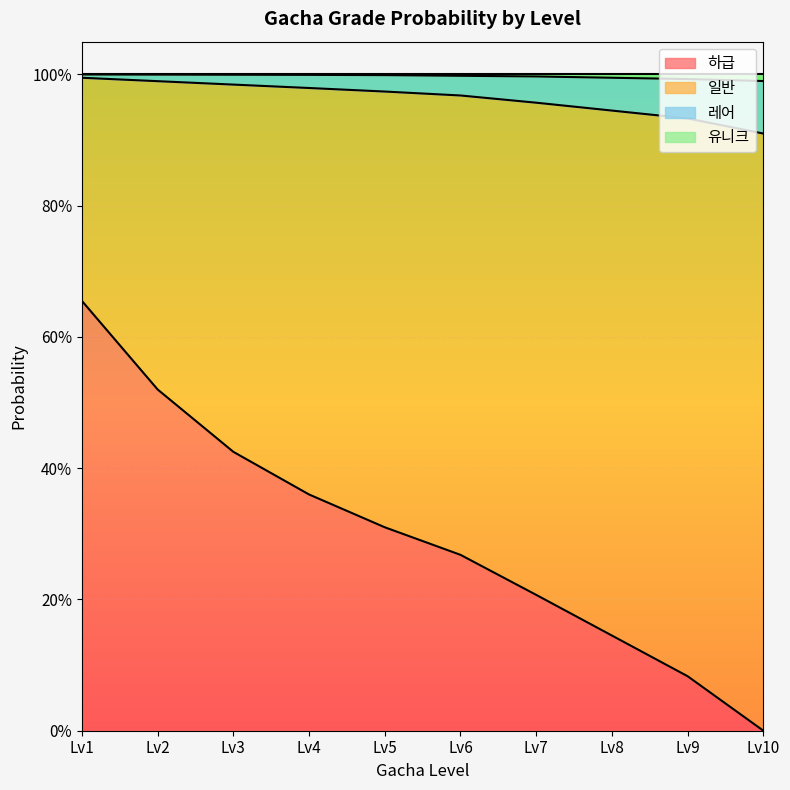

Between Lv4 and Lv8, which series saw the biggest shift?

하급